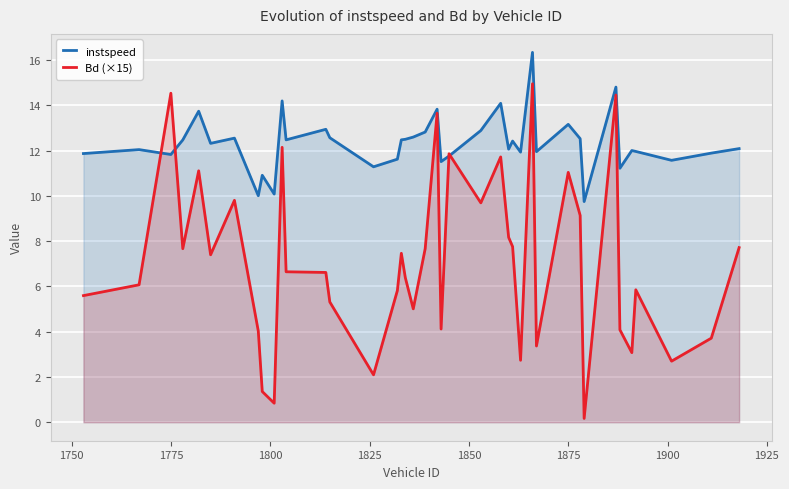

Which series has the largest range (max minus min)?

Bd (×15)